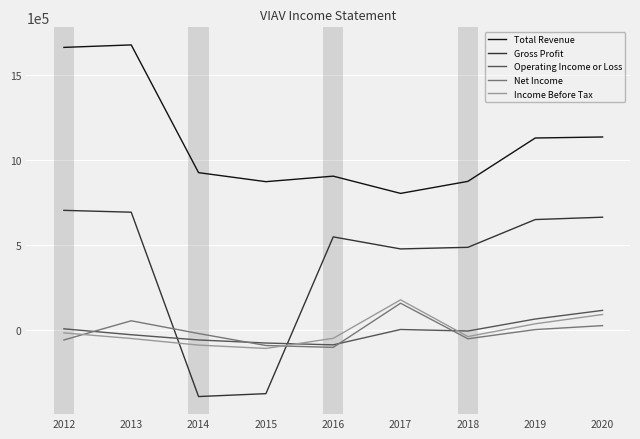

The value of Operating Income or Loss at 2019 is 67400. True or false?

True